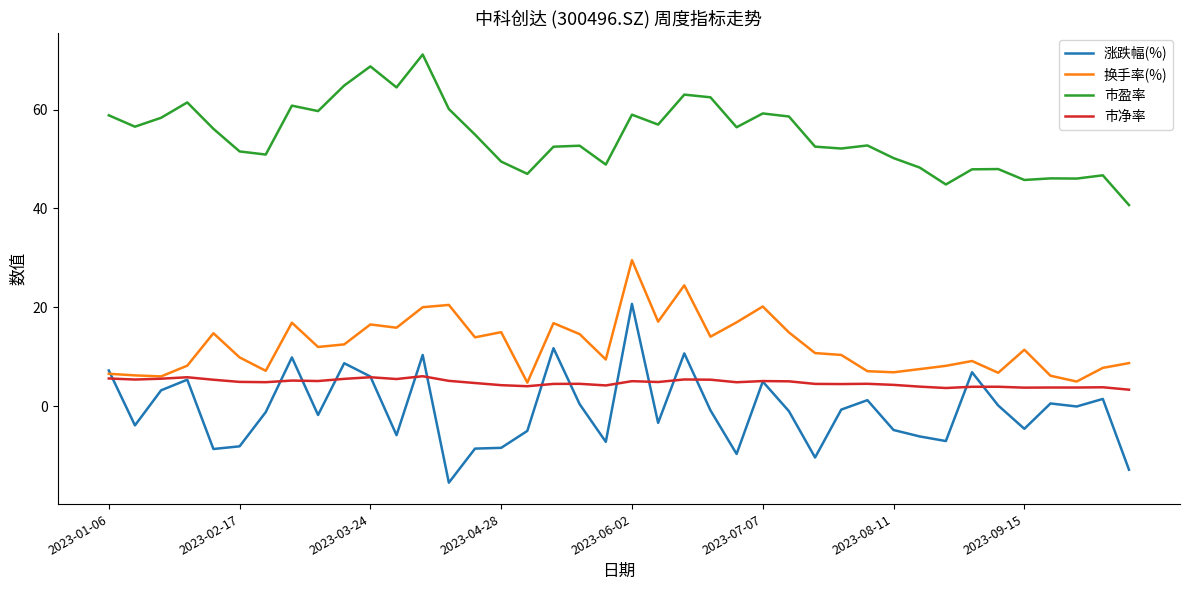

Which series has the largest total across all categories?

市盈率